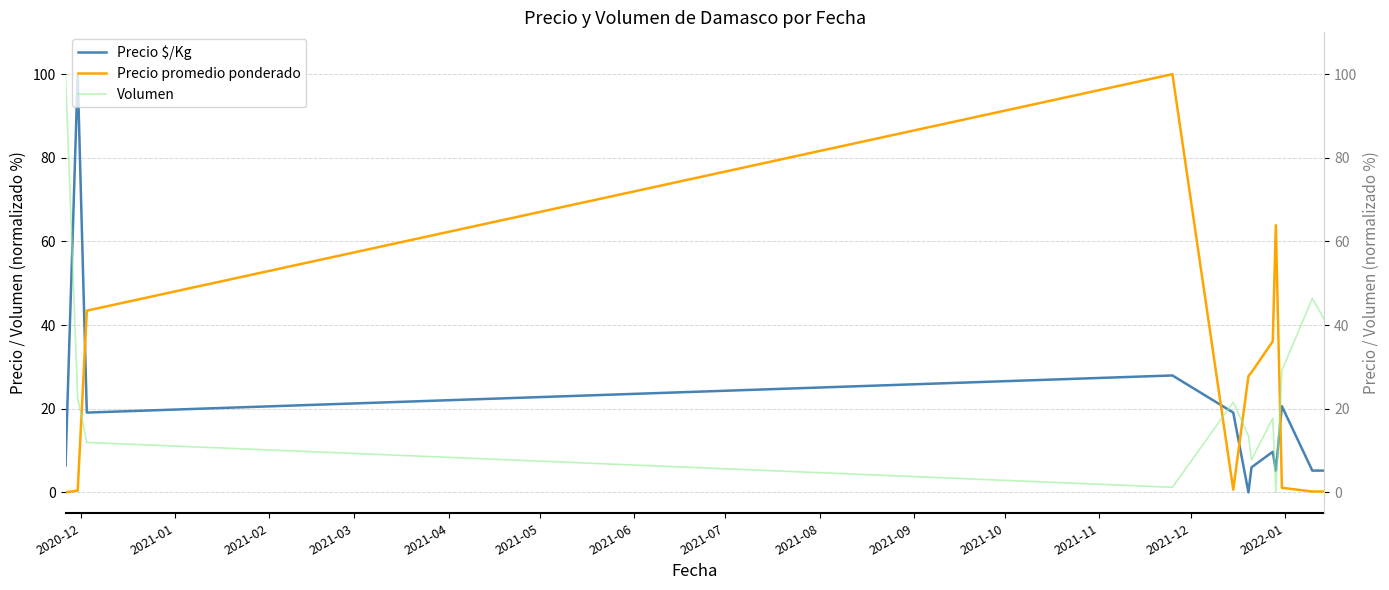

Reading left to right, extract all data points from this chart.

Precio $/Kg: 6.4	100.0	19.1	28.0	19.1	0.0	6.0	9.7	5.2	20.6	5.2	5.2
Precio promedio ponderado: 0.0	0.4	43.5	100.0	0.6	27.8	28.7	36.1	63.9	1.1	0.2	0.2
Volumen: 100.0	22.6	11.9	1.2	21.6	13.5	7.8	17.7	0.0	29.1	46.4	41.3